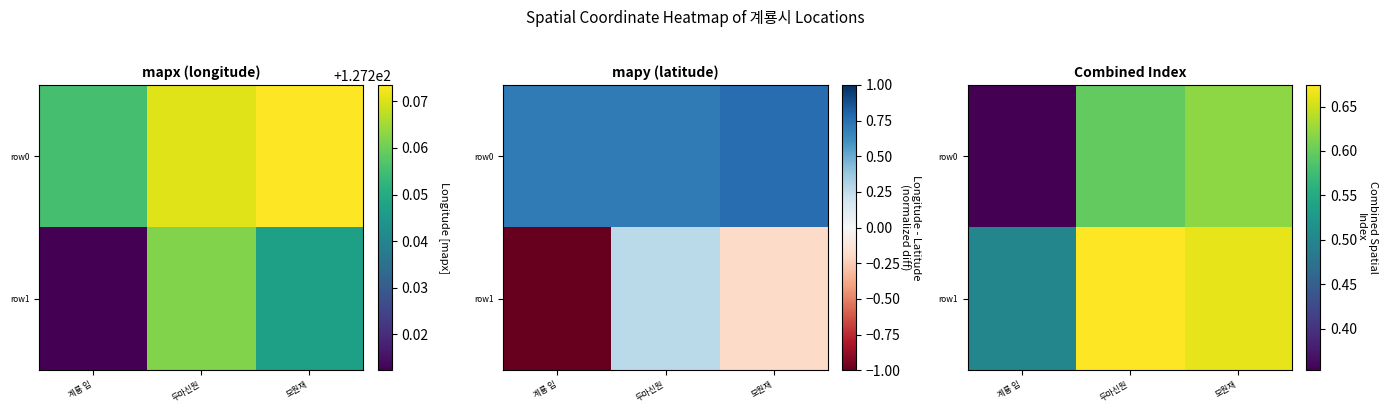

At which category does the chart reach its peak across all series?

두마신원